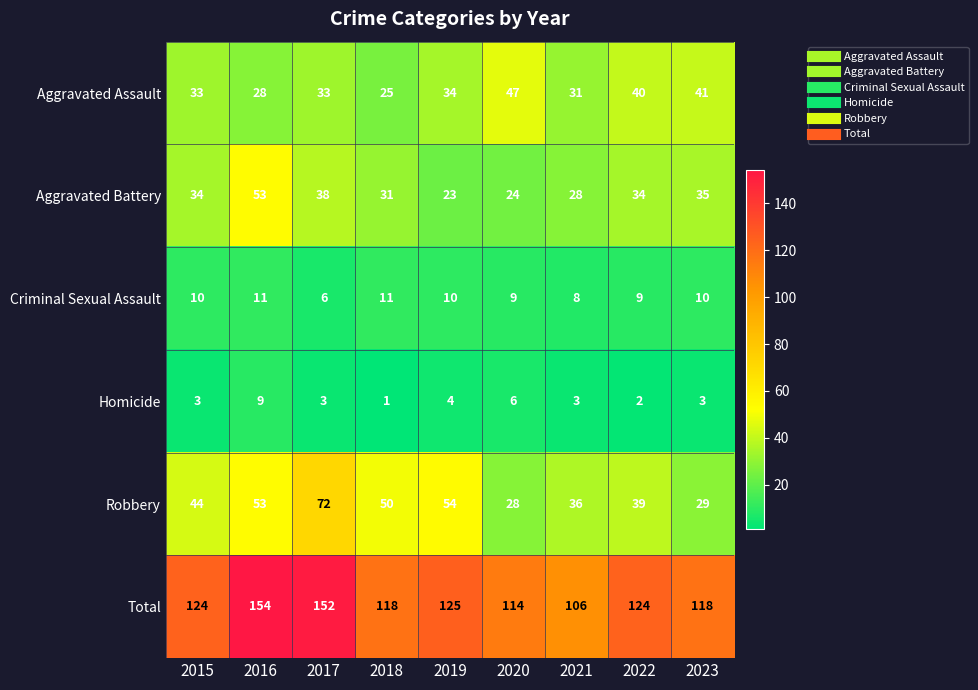

What is the difference between the Aggravated Assault values at 2022 and 2019?

6